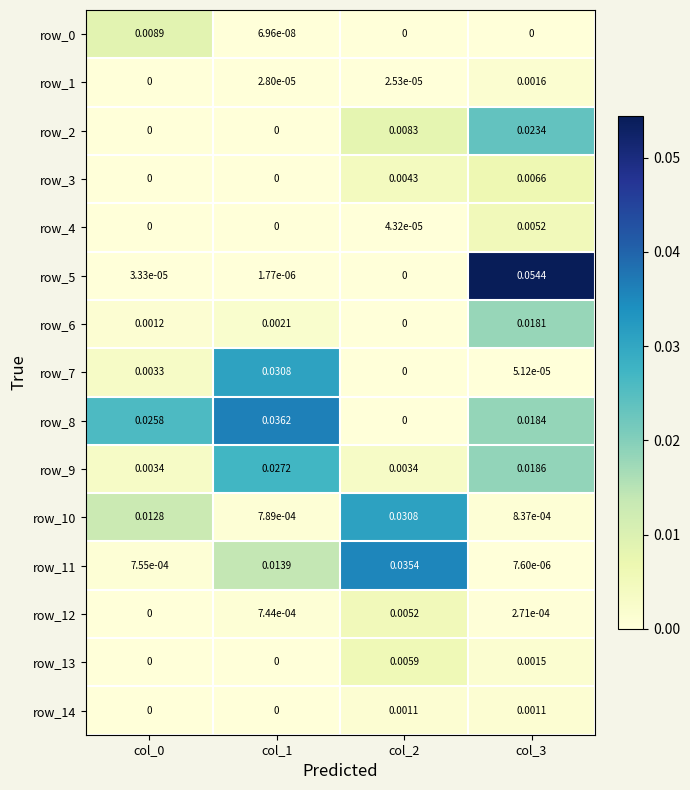

How many positive values does the row_1 series have?

3